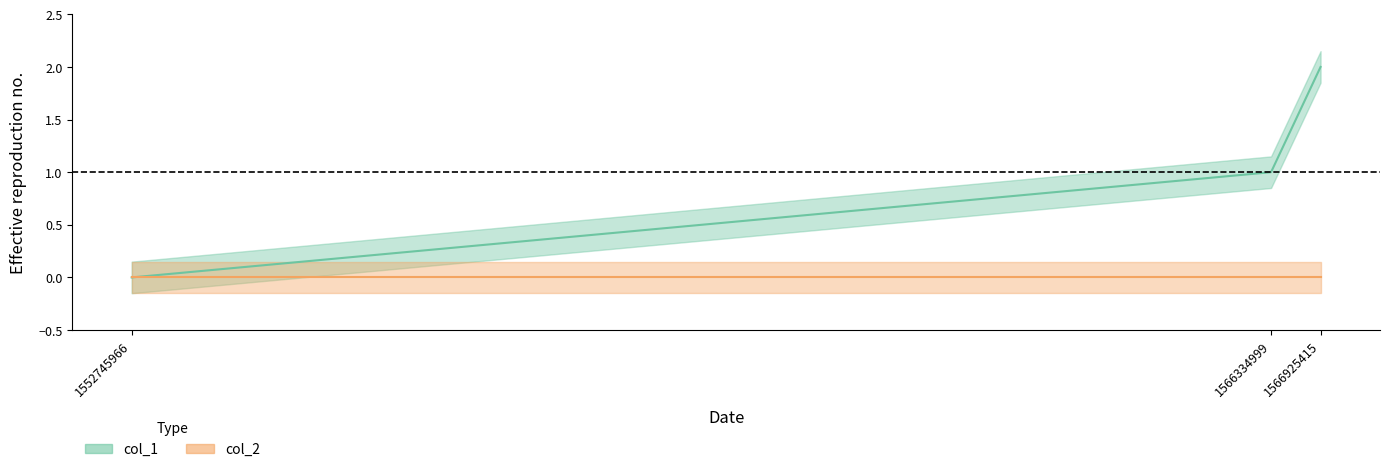

The chart shows a value of 1 at 1566925415. True or false?

False